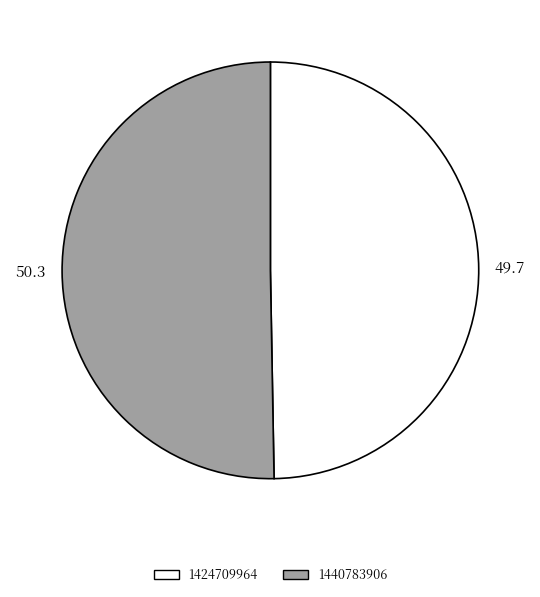

Is there a majority slice in this chart?

Yes